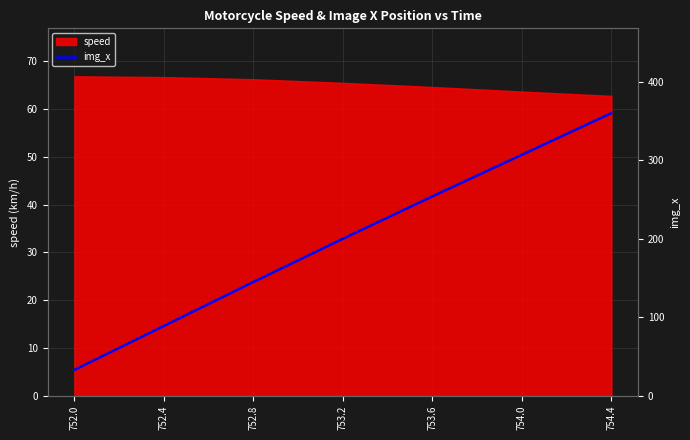

True or false: speed has a value of 108.7 at 752.8.

False